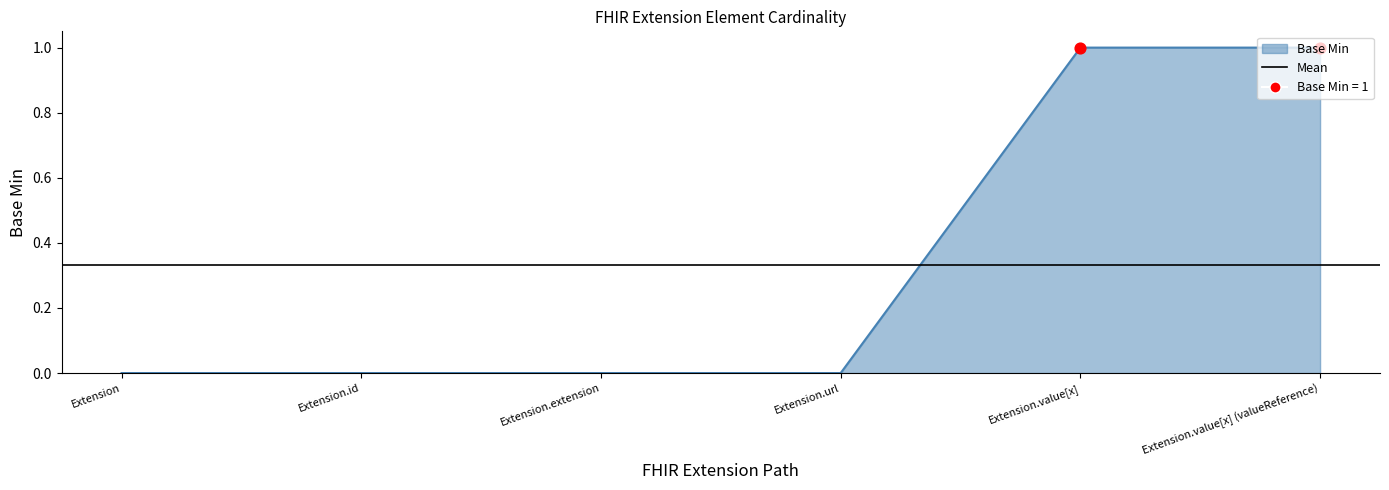

What is the ratio of the value at Extension.url to the value at Extension.value[x] (valueReference)?

0.0